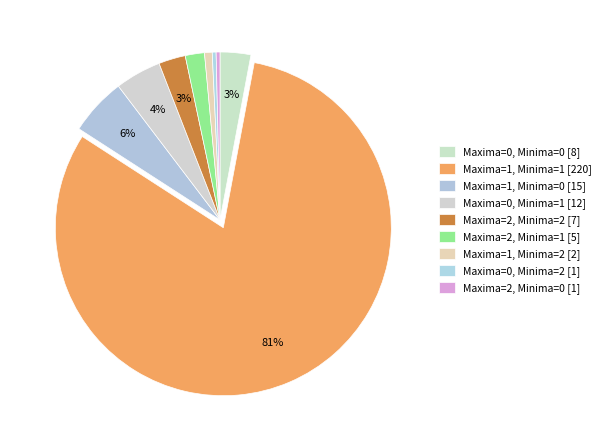

How many slices are in this pie chart?

9